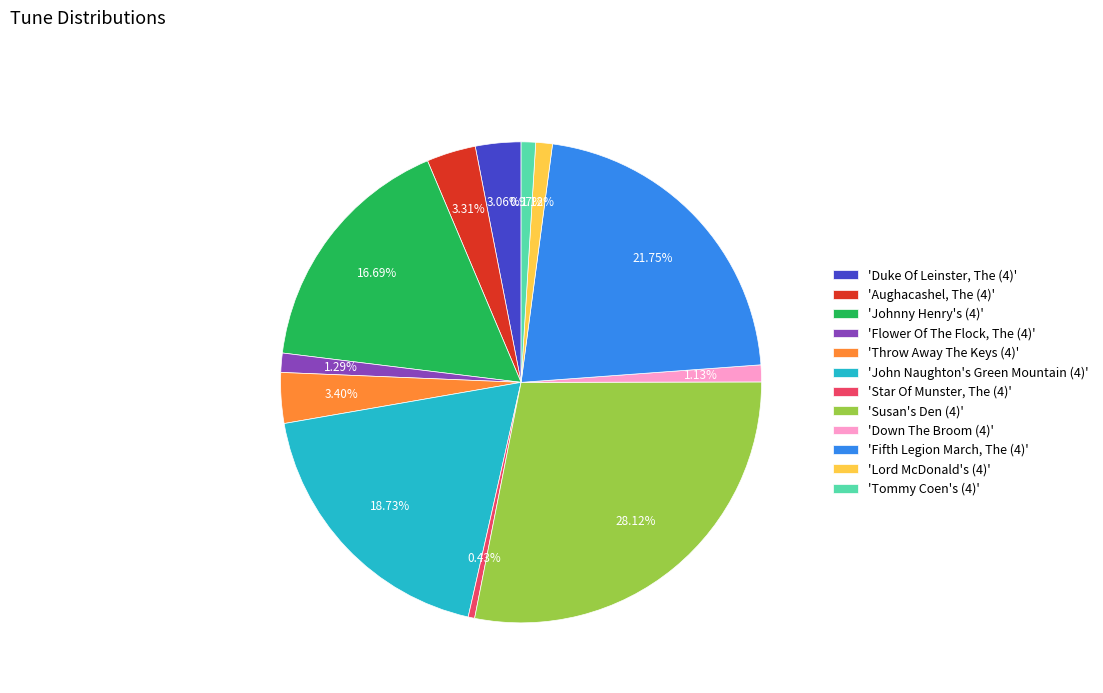

Rank the categories by value from lowest to highest.

'Star Of Munster, The (4)', 'Tommy Coen's (4)', 'Lord McDonald's (4)', 'Down The Broom (4)', 'Flower Of The Flock, The (4)', 'Duke Of Leinster, The (4)', 'Aughacashel, The (4)', 'Throw Away The Keys (4)', 'Johnny Henry's (4)', 'John Naughton's Green Mountain (4)', 'Fifth Legion March, The (4)', 'Susan's Den (4)'